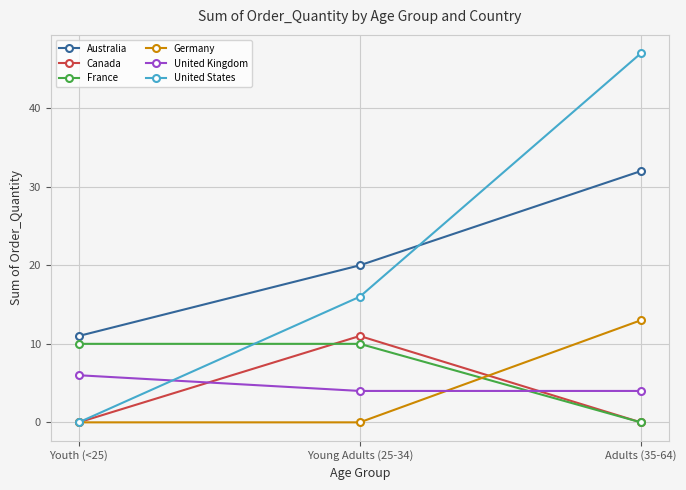

What is the highest value of the Canada series?

11